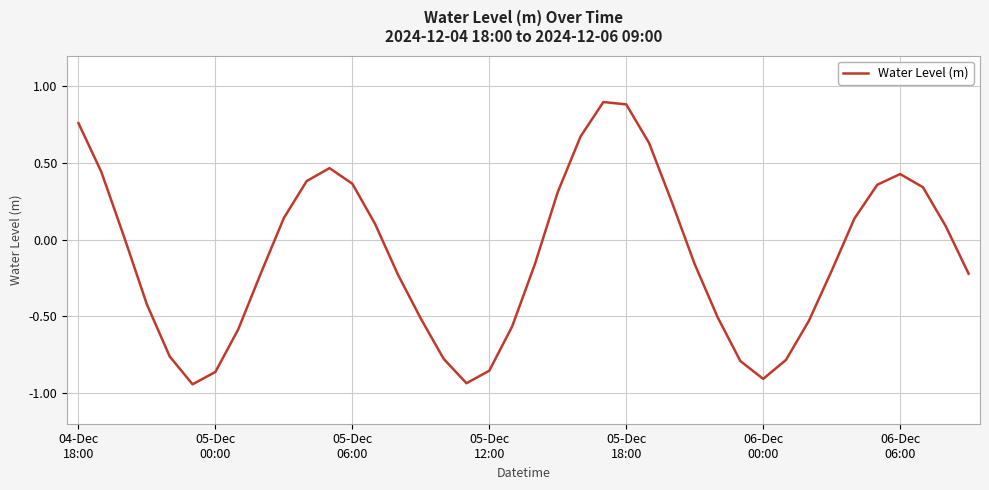

What is the difference between the maximum and minimum values?

1.8